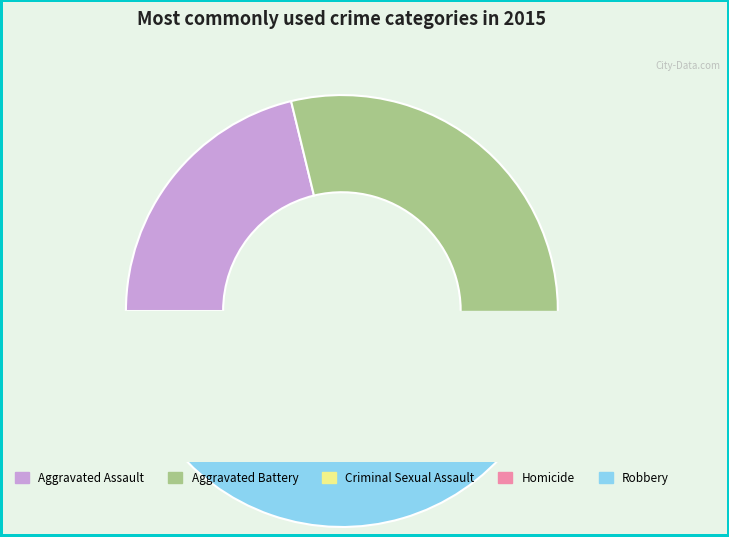

The Aggravated Assault slice represents 21% of the pie. True or false?

True